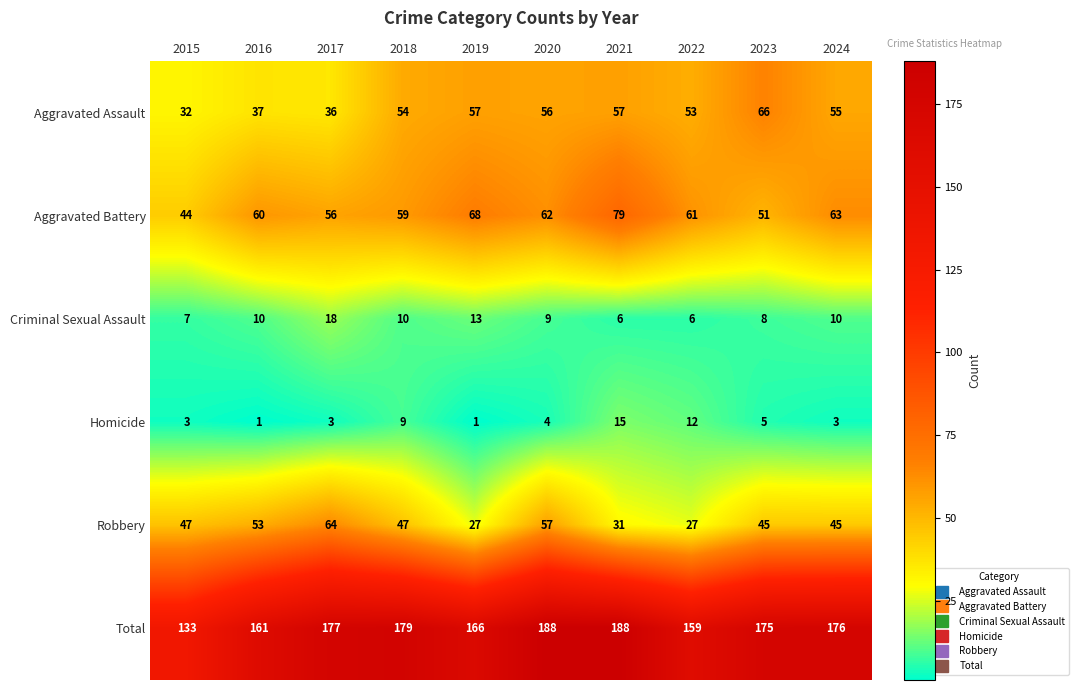

The value of Criminal Sexual Assault at 2019 is 23. True or false?

False